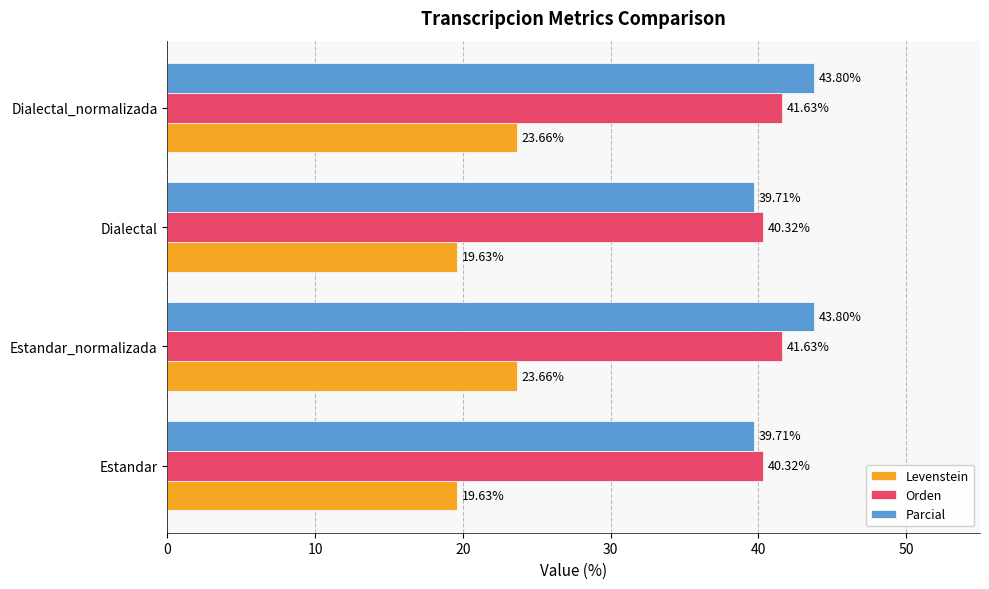

What are all the series names shown in the legend?

Levenstein, Orden, Parcial